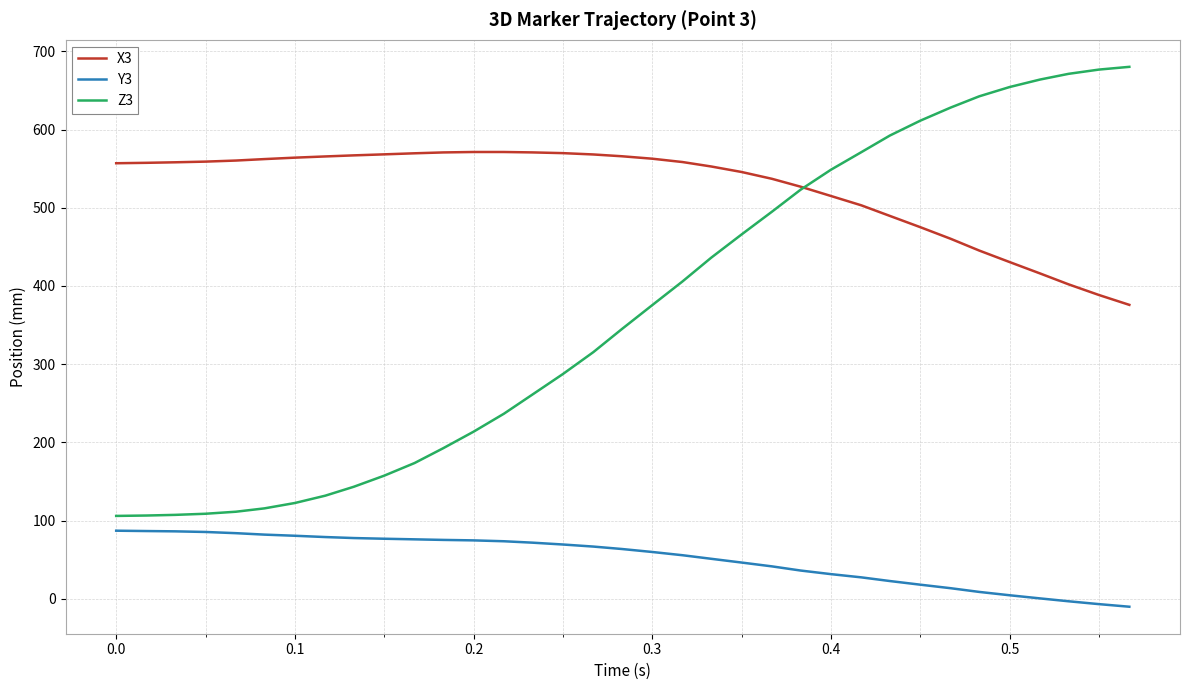

Rank the series by their maximum value, from lowest to highest.

Y3, X3, Z3